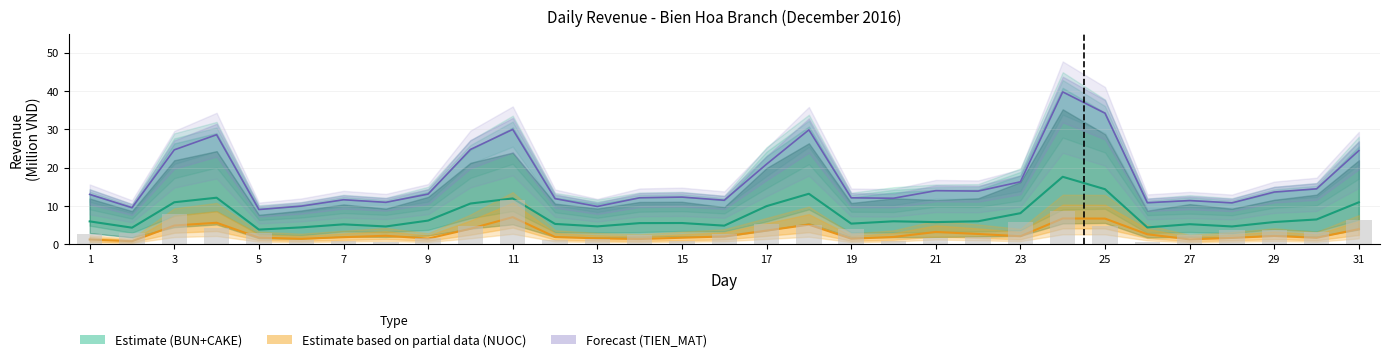

What is the smallest value displayed?

0.5